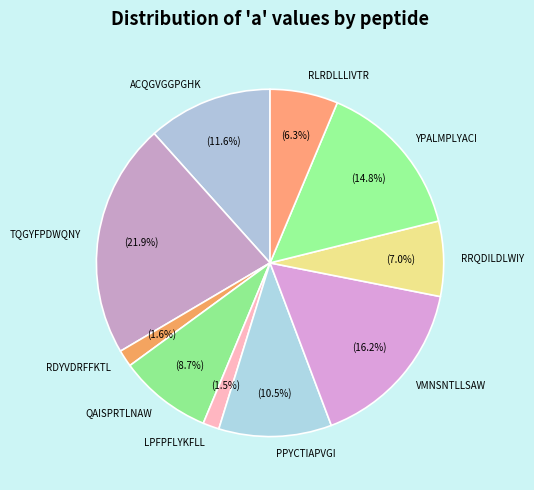

Combined, do PPYCTIAPVGI and QAISPRTLNAW account for over 50%?

No